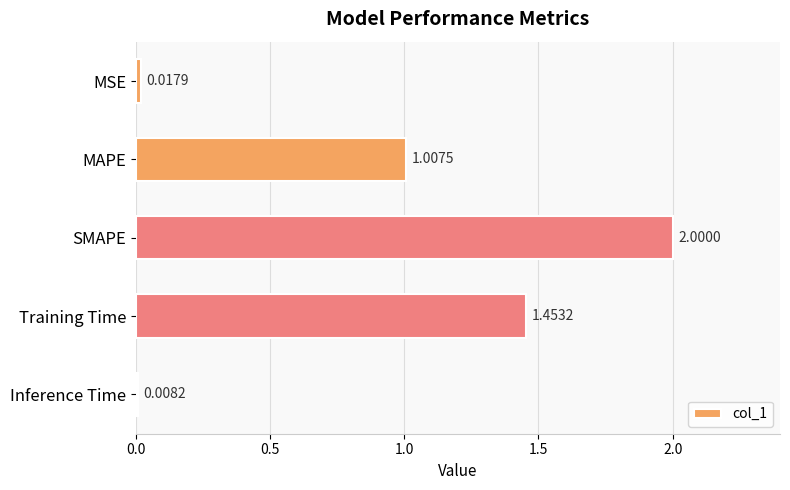

At which category does the chart reach its minimum across all series?

Inference Time